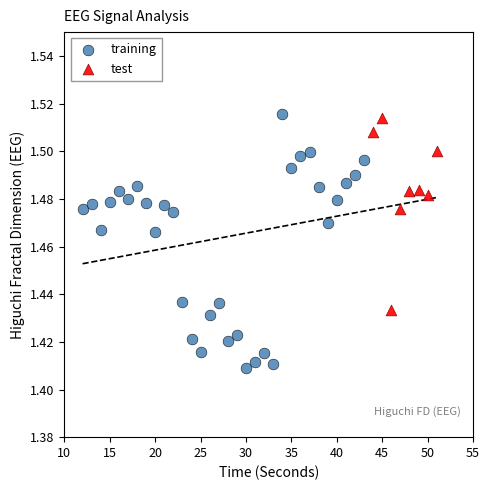

Which series has the largest Y range (max minus min)?

training